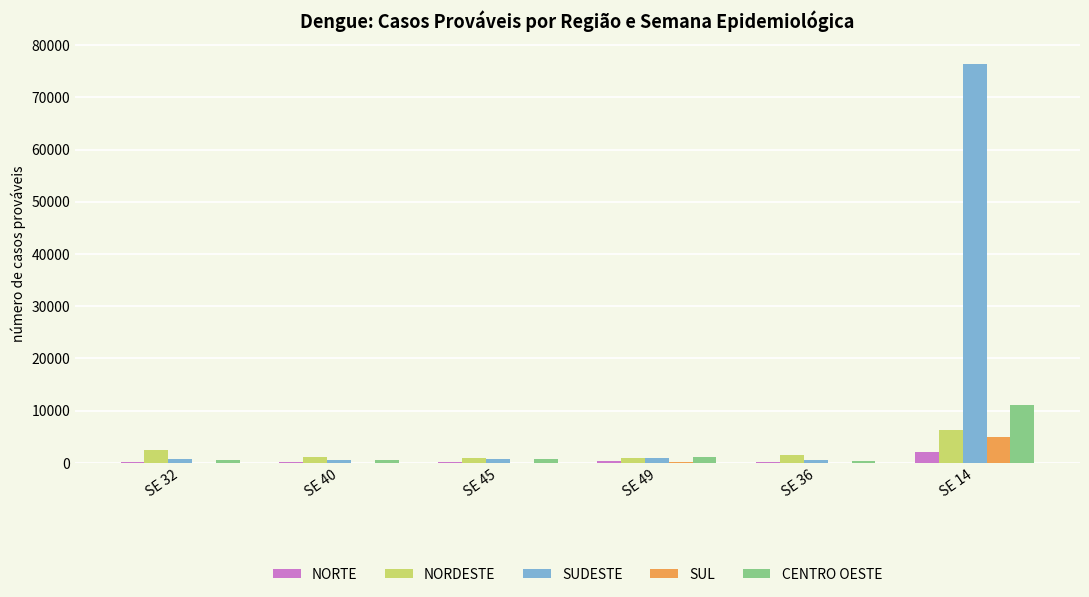

Which series has the largest total across all categories?

SUDESTE